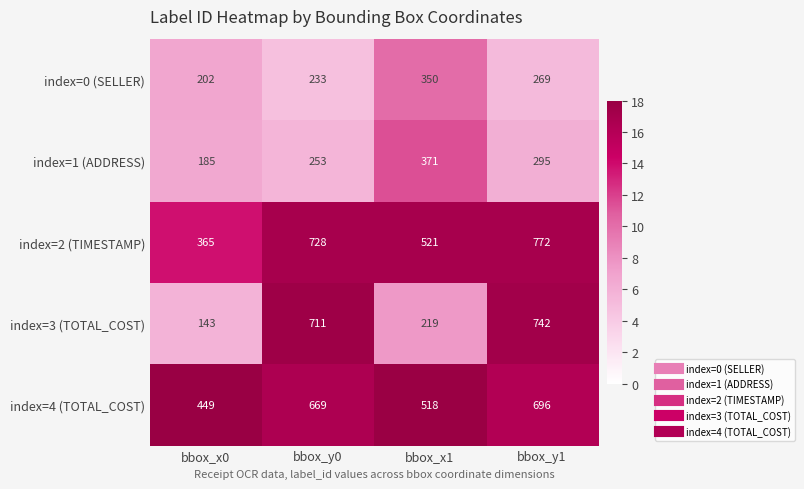

Which series has the largest range (max minus min)?

index=3 (TOTAL_COST)